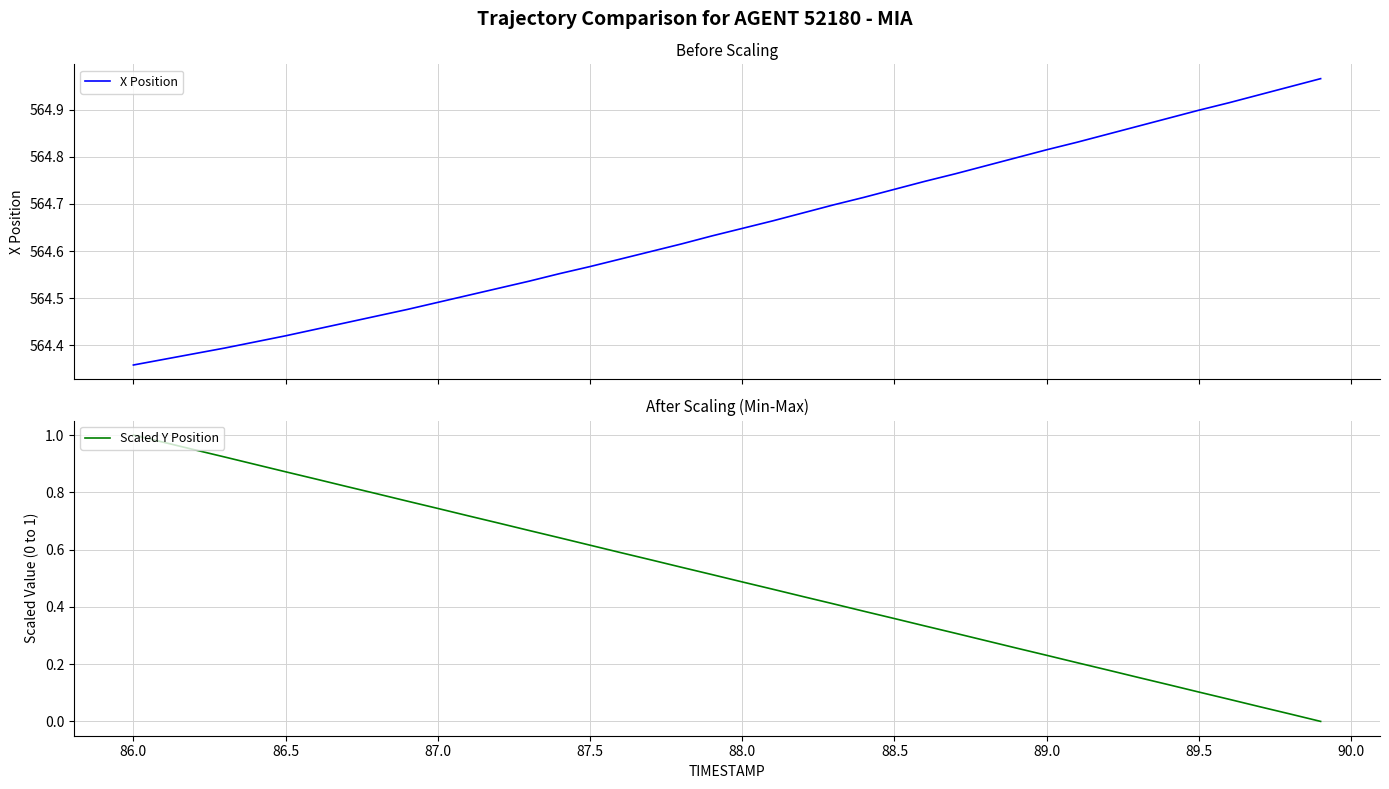

Reading right to left, list all the values displayed in this chart.

X Position: 565.0	564.9	564.9	564.9	564.9	564.9	564.9	564.8	564.8	564.8	564.8	564.8	564.8	564.7	564.7	564.7	564.7	564.7	564.7	564.6	564.6	564.6	564.6	564.6	564.6	564.6	564.5	564.5	564.5	564.5	564.5	564.5	564.4	564.4	564.4	564.4	564.4	564.4	564.4	564.4
Scaled Y Position: 0.0	0.0	0.1	0.1	0.1	0.1	0.2	0.2	0.2	0.2	0.3	0.3	0.3	0.3	0.4	0.4	0.4	0.4	0.5	0.5	0.5	0.5	0.6	0.6	0.6	0.6	0.7	0.7	0.7	0.7	0.8	0.8	0.8	0.8	0.9	0.9	0.9	0.9	1.0	1.0